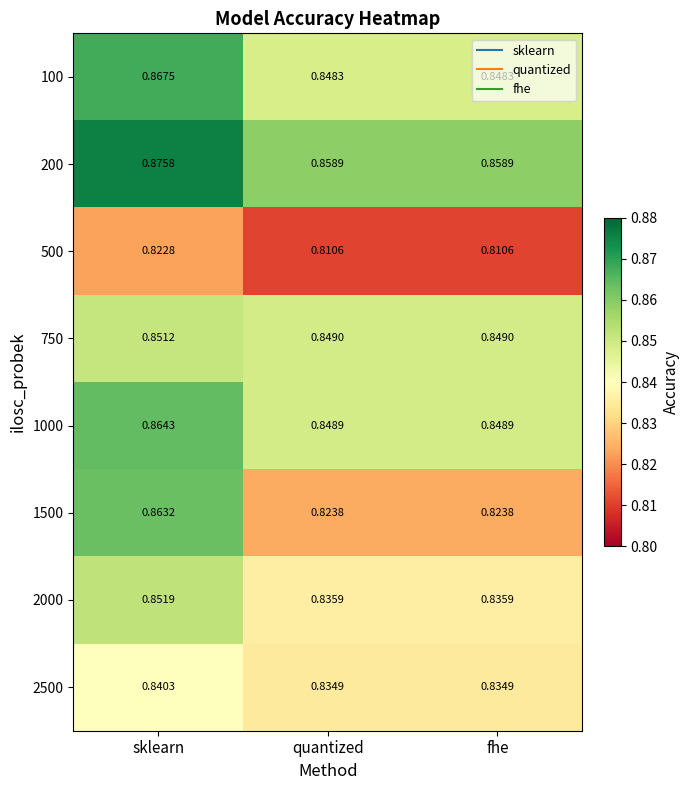

At which category does the chart reach its peak across all series?

sklearn